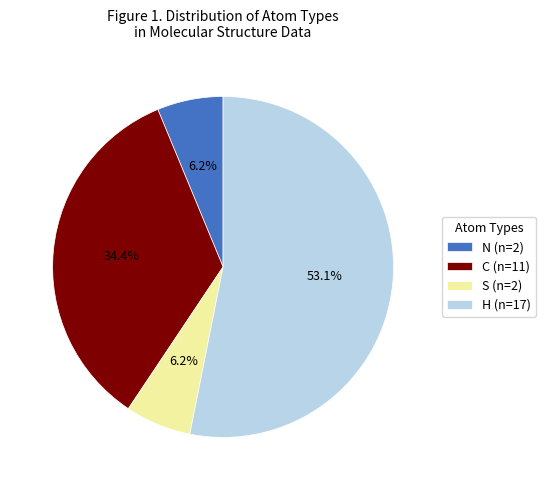

Which slice is the largest?

H (n=17)